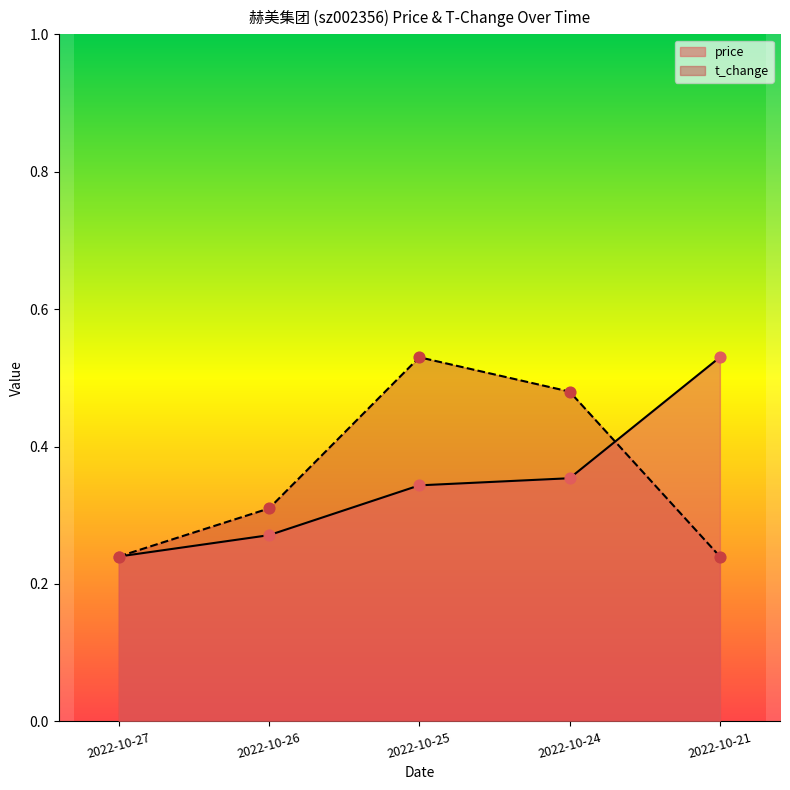

Which series has the widest spread of Y values?

price